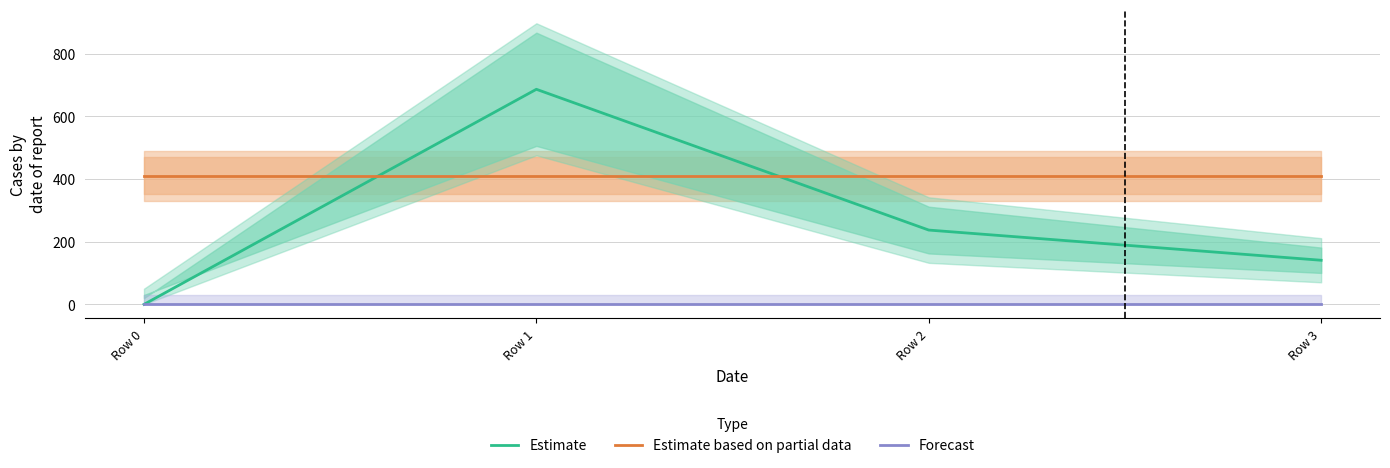

What is the highest value of the Estimate series?

686.9